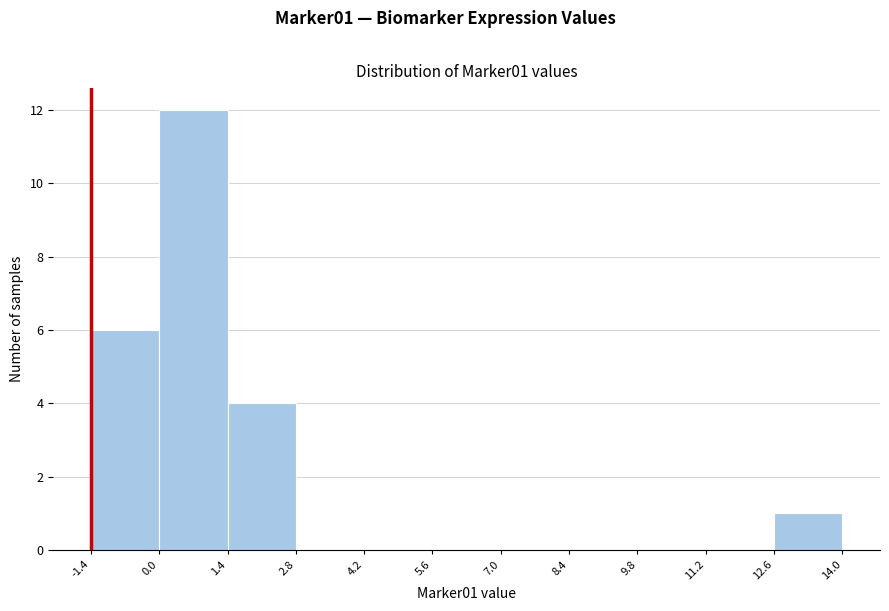

Reading left to right, list every bar in this chart as the range it spans on the x-axis followed by its height. The values are not printed on the chart, so give them approximately, as read against the axis.

-1.4 to 0.0: 6
0.0 to 1.4: 12
1.4 to 2.8: 4
2.8 to 4.2: 0
4.2 to 5.6: 0
5.6 to 7.0: 0
7.0 to 8.4: 0
8.4 to 9.8: 0
9.8 to 11.2: 0
11.2 to 12.6: 0
12.6 to 14.0: 1